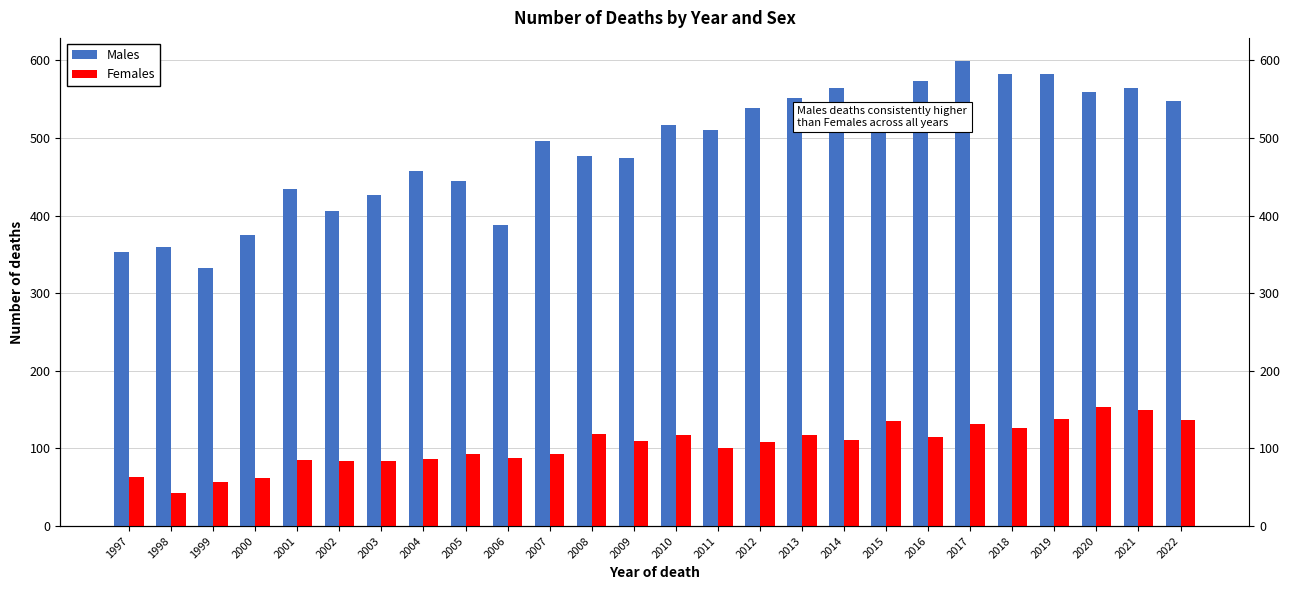

Are the bars horizontal?

No